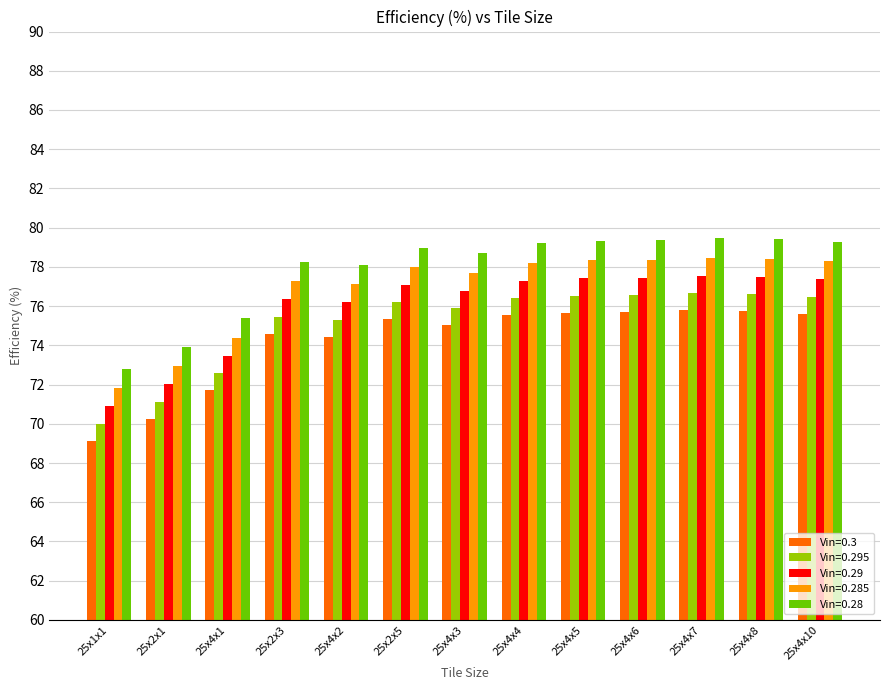

What is the minimum value shown in the chart?

69.1